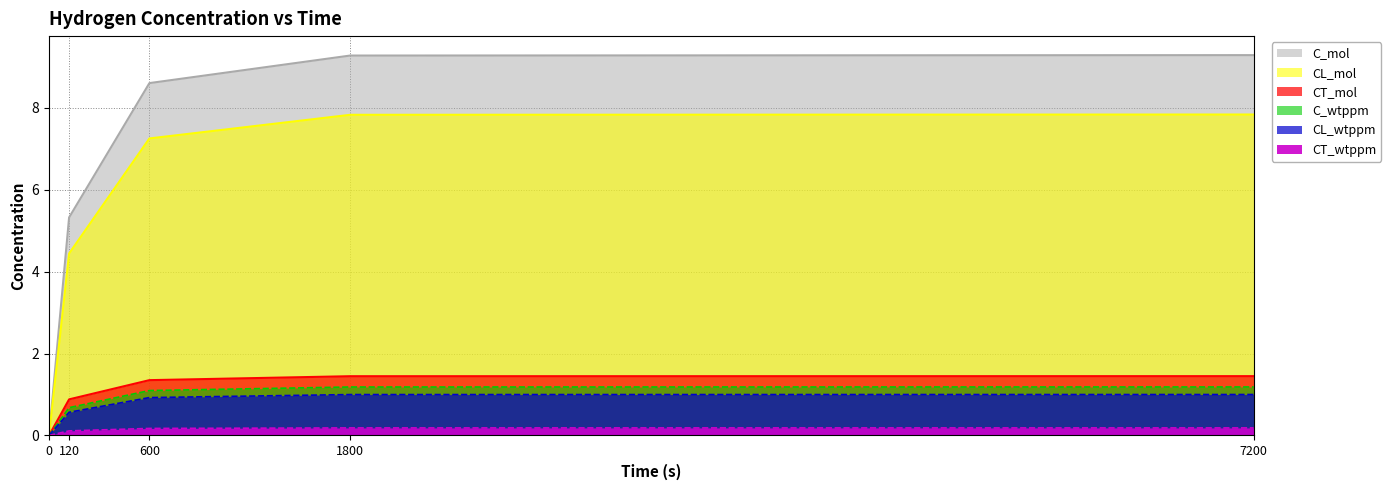

What value does the C_mol series have at 1800?

9.3